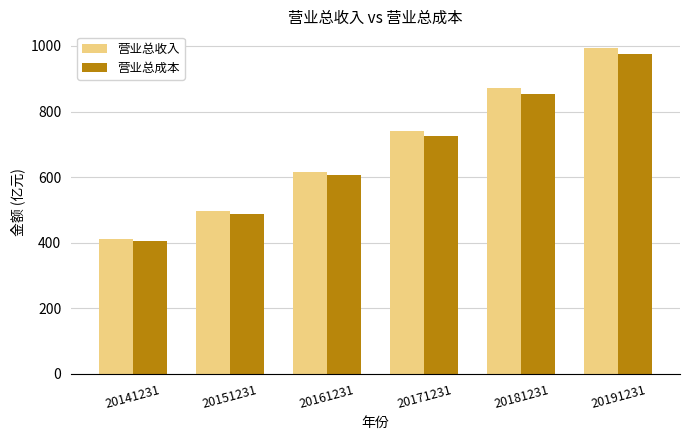

Reading left to right, what are all the values shown in this chart?

营业总收入: 20141231=410.7	20151231=495.9	20161231=615.6	20171231=739.4	20181231=871.4	20191231=995.0
营业总成本: 20141231=404.7	20151231=487.8	20161231=605.2	20171231=726.0	20181231=854.7	20191231=974.4